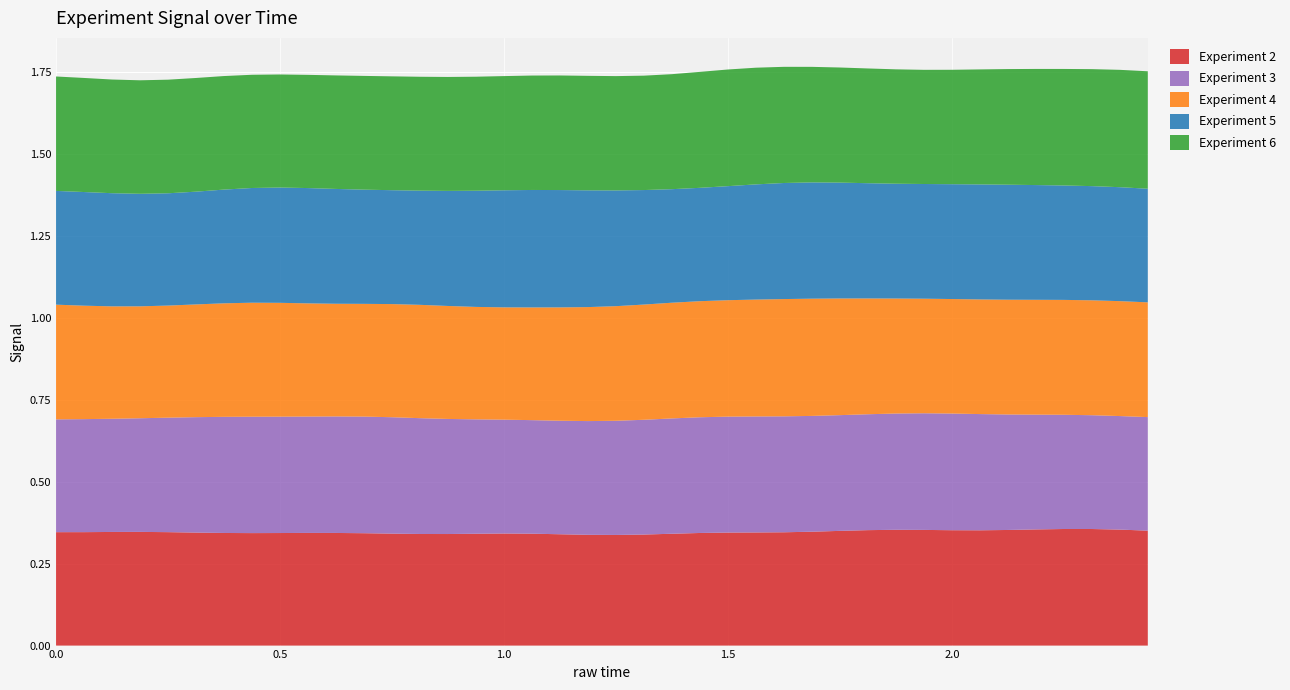

Reading right to left, extract all data points from this chart.

Experiment 2: 2.4375=0.4	2.375=0.4	2.3125=0.4	2.25=0.4	2.1875=0.4	2.125=0.4	2.0625=0.4	2.0=0.4	1.9375=0.4	1.875=0.4	1.8125=0.4	1.75=0.3	1.6875=0.3	1.625=0.3	1.5625=0.3	1.5=0.3	1.4375=0.3	1.375=0.3	1.3125=0.3	1.25=0.3	1.1875=0.3	1.125=0.3	1.0625=0.3	1.0=0.3	0.9375=0.3	0.875=0.3	0.8125=0.3	0.75=0.3	0.6875=0.3	0.625=0.3	0.5625=0.3	0.5=0.3	0.4375=0.3	0.375=0.3	0.3125=0.3	0.25=0.3	0.1875=0.3	0.125=0.3	0.0625=0.3	0.0=0.3
Experiment 3: 2.4375=0.3	2.375=0.3	2.3125=0.3	2.25=0.3	2.1875=0.3	2.125=0.4	2.0625=0.4	2.0=0.4	1.9375=0.4	1.875=0.4	1.8125=0.4	1.75=0.4	1.6875=0.4	1.625=0.4	1.5625=0.4	1.5=0.4	1.4375=0.4	1.375=0.4	1.3125=0.3	1.25=0.3	1.1875=0.3	1.125=0.3	1.0625=0.3	1.0=0.3	0.9375=0.3	0.875=0.4	0.8125=0.4	0.75=0.4	0.6875=0.4	0.625=0.4	0.5625=0.4	0.5=0.4	0.4375=0.4	0.375=0.4	0.3125=0.4	0.25=0.3	0.1875=0.3	0.125=0.3	0.0625=0.3	0.0=0.3
Experiment 4: 2.4375=0.3	2.375=0.4	2.3125=0.4	2.25=0.4	2.1875=0.4	2.125=0.3	2.0625=0.3	2.0=0.3	1.9375=0.3	1.875=0.4	1.8125=0.4	1.75=0.4	1.6875=0.4	1.625=0.4	1.5625=0.4	1.5=0.4	1.4375=0.4	1.375=0.4	1.3125=0.4	1.25=0.3	1.1875=0.3	1.125=0.3	1.0625=0.3	1.0=0.3	0.9375=0.3	0.875=0.3	0.8125=0.3	0.75=0.3	0.6875=0.3	0.625=0.3	0.5625=0.3	0.5=0.3	0.4375=0.3	0.375=0.3	0.3125=0.3	0.25=0.3	0.1875=0.3	0.125=0.3	0.0625=0.3	0.0=0.3
Experiment 5: 2.4375=0.3	2.375=0.3	2.3125=0.3	2.25=0.3	2.1875=0.3	2.125=0.4	2.0625=0.4	2.0=0.4	1.9375=0.3	1.875=0.3	1.8125=0.4	1.75=0.4	1.6875=0.4	1.625=0.4	1.5625=0.4	1.5=0.3	1.4375=0.3	1.375=0.3	1.3125=0.3	1.25=0.4	1.1875=0.4	1.125=0.4	1.0625=0.4	1.0=0.4	0.9375=0.4	0.875=0.4	0.8125=0.3	0.75=0.3	0.6875=0.3	0.625=0.4	0.5625=0.4	0.5=0.4	0.4375=0.3	0.375=0.3	0.3125=0.3	0.25=0.3	0.1875=0.3	0.125=0.3	0.0625=0.3	0.0=0.3
Experiment 6: 2.4375=0.4	2.375=0.4	2.3125=0.4	2.25=0.4	2.1875=0.4	2.125=0.4	2.0625=0.4	2.0=0.3	1.9375=0.3	1.875=0.3	1.8125=0.3	1.75=0.4	1.6875=0.4	1.625=0.4	1.5625=0.4	1.5=0.4	1.4375=0.4	1.375=0.4	1.3125=0.3	1.25=0.3	1.1875=0.3	1.125=0.3	1.0625=0.3	1.0=0.3	0.9375=0.3	0.875=0.3	0.8125=0.3	0.75=0.3	0.6875=0.3	0.625=0.3	0.5625=0.3	0.5=0.3	0.4375=0.3	0.375=0.3	0.3125=0.3	0.25=0.3	0.1875=0.3	0.125=0.3	0.0625=0.3	0.0=0.3